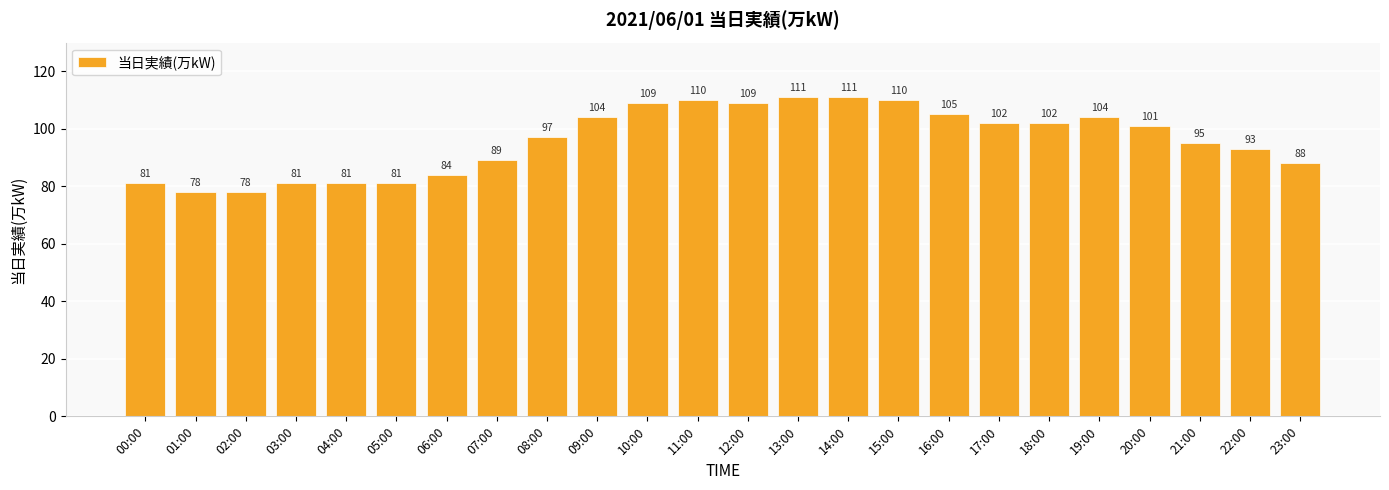

At which label does the data first exceed 101?

09:00